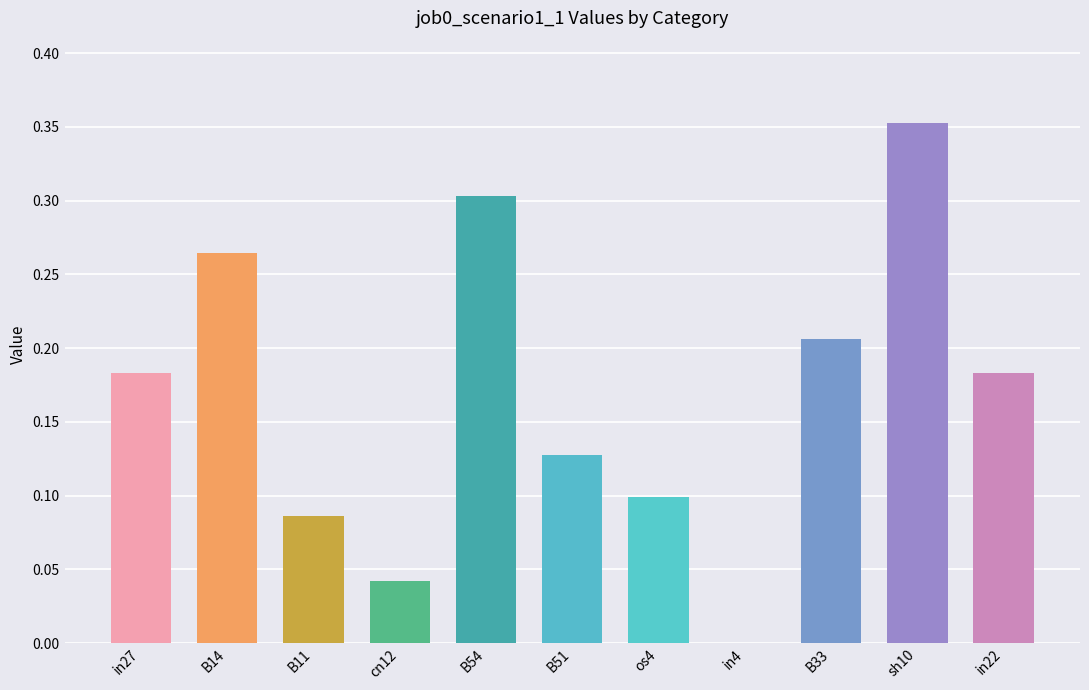

Which has a higher value, B54 or B51?

B54